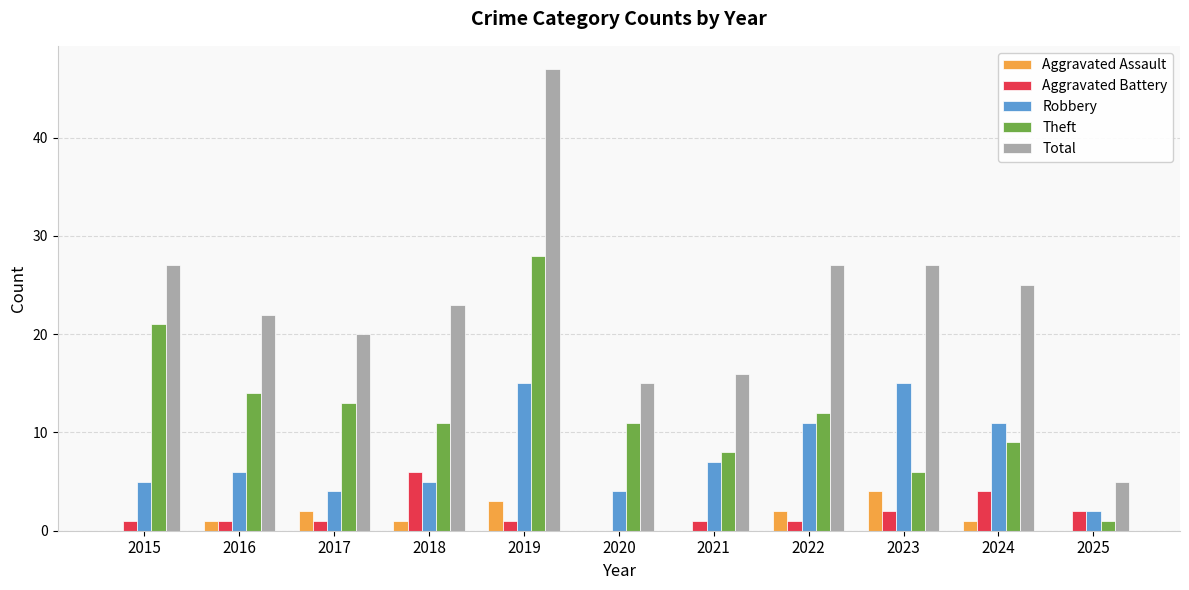

Reading left to right, extract all data points from this chart.

Aggravated Assault: 2015=0	2016=1	2017=2	2018=1	2019=3	2020=0	2021=0	2022=2	2023=4	2024=1	2025=0
Aggravated Battery: 2015=1	2016=1	2017=1	2018=6	2019=1	2020=0	2021=1	2022=1	2023=2	2024=4	2025=2
Robbery: 2015=5	2016=6	2017=4	2018=5	2019=15	2020=4	2021=7	2022=11	2023=15	2024=11	2025=2
Theft: 2015=21	2016=14	2017=13	2018=11	2019=28	2020=11	2021=8	2022=12	2023=6	2024=9	2025=1
Total: 2015=27	2016=22	2017=20	2018=23	2019=47	2020=15	2021=16	2022=27	2023=27	2024=25	2025=5